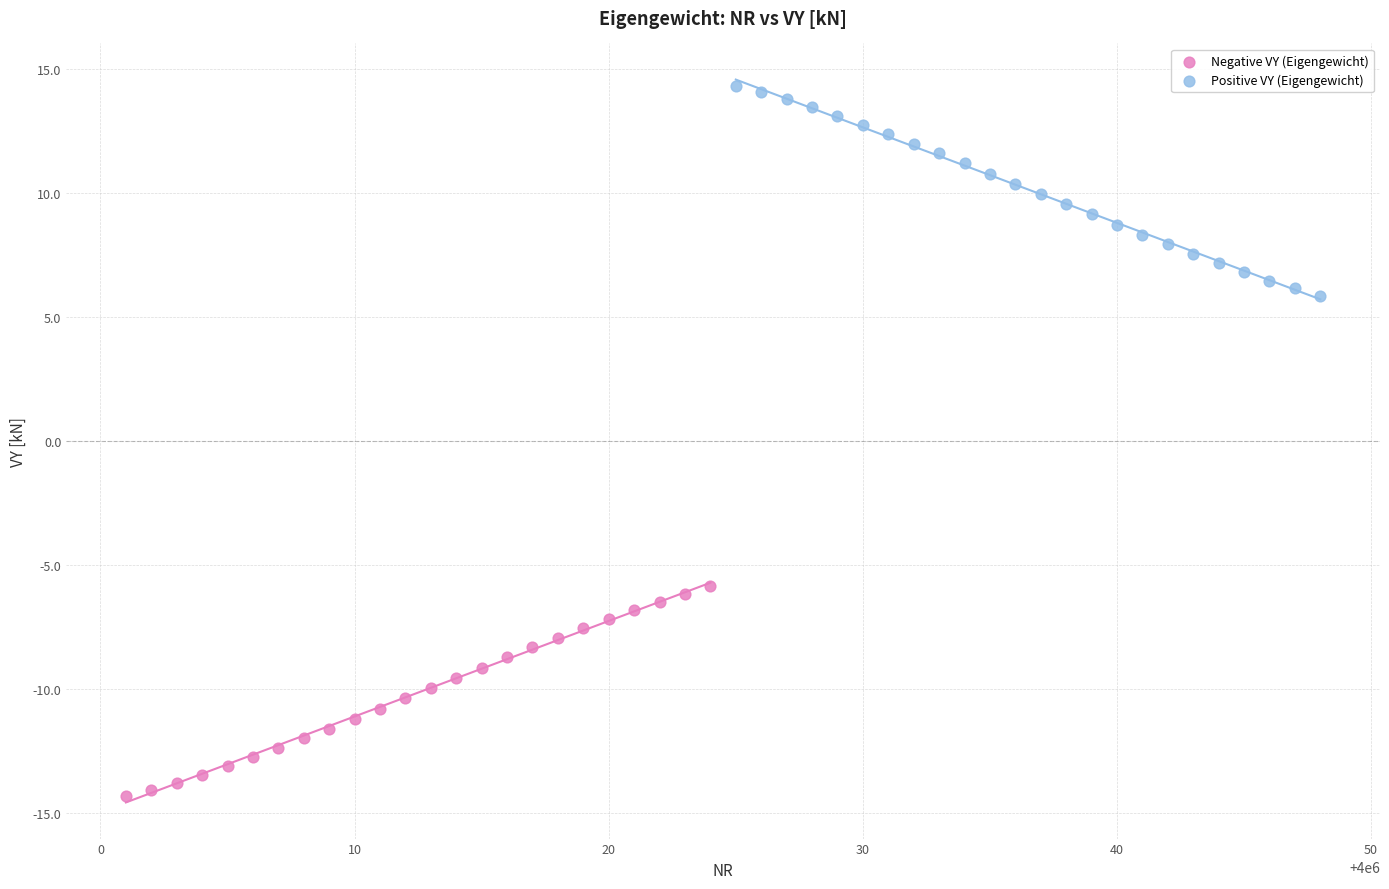

Which series contains the highest Y value?

Positive VY (Eigengewicht)